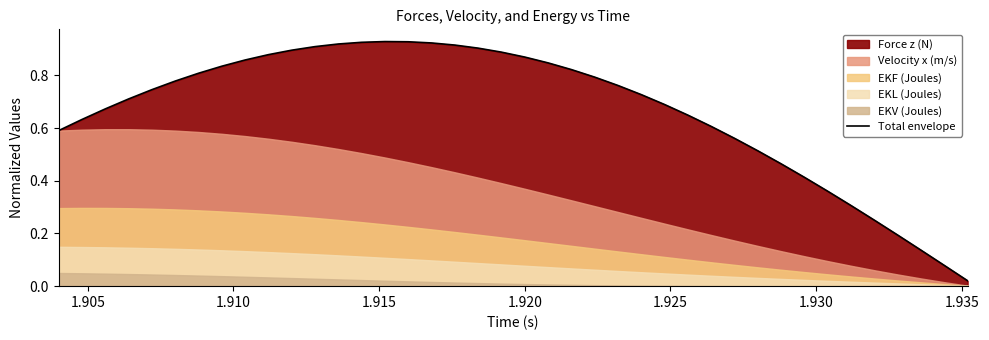

What is the difference between the second highest and minimum values?

0.9